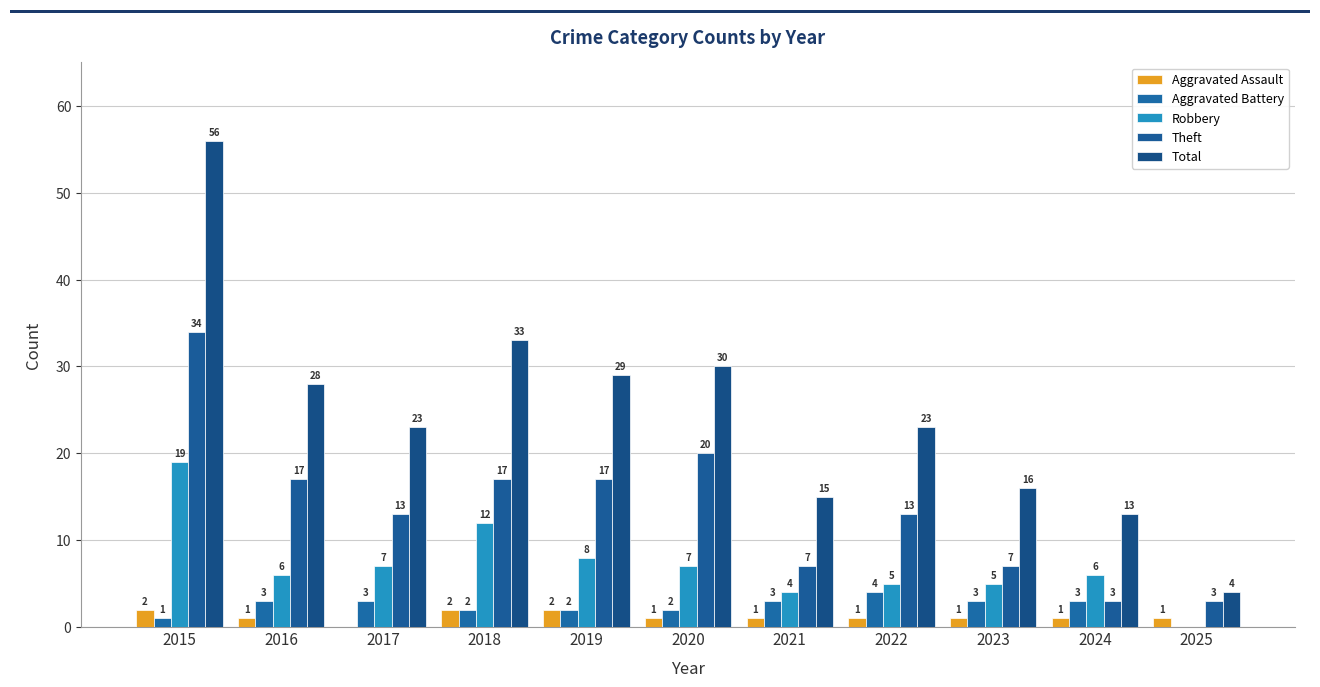

Which series changed the most between 2015 and 2016?

Total